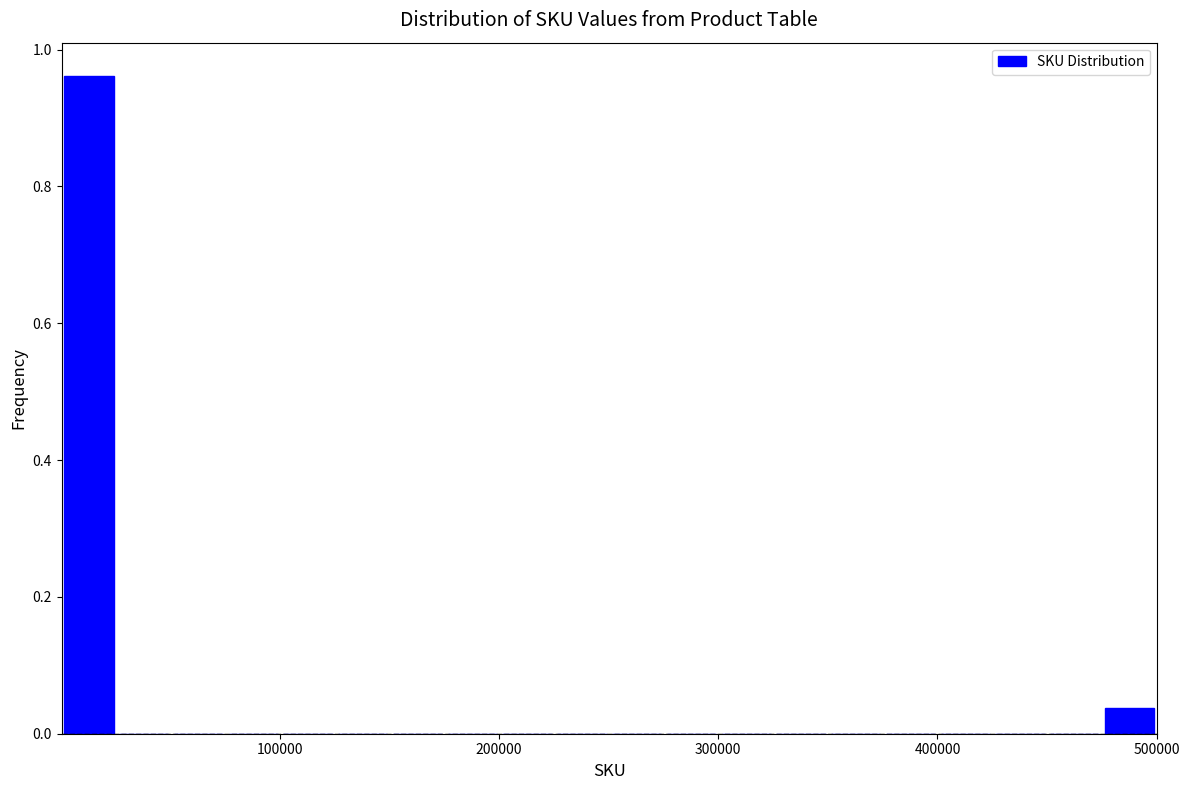

Around what value on the x-axis is the tallest bar? Give the approximate position of its centre, as read against the axis.

10000